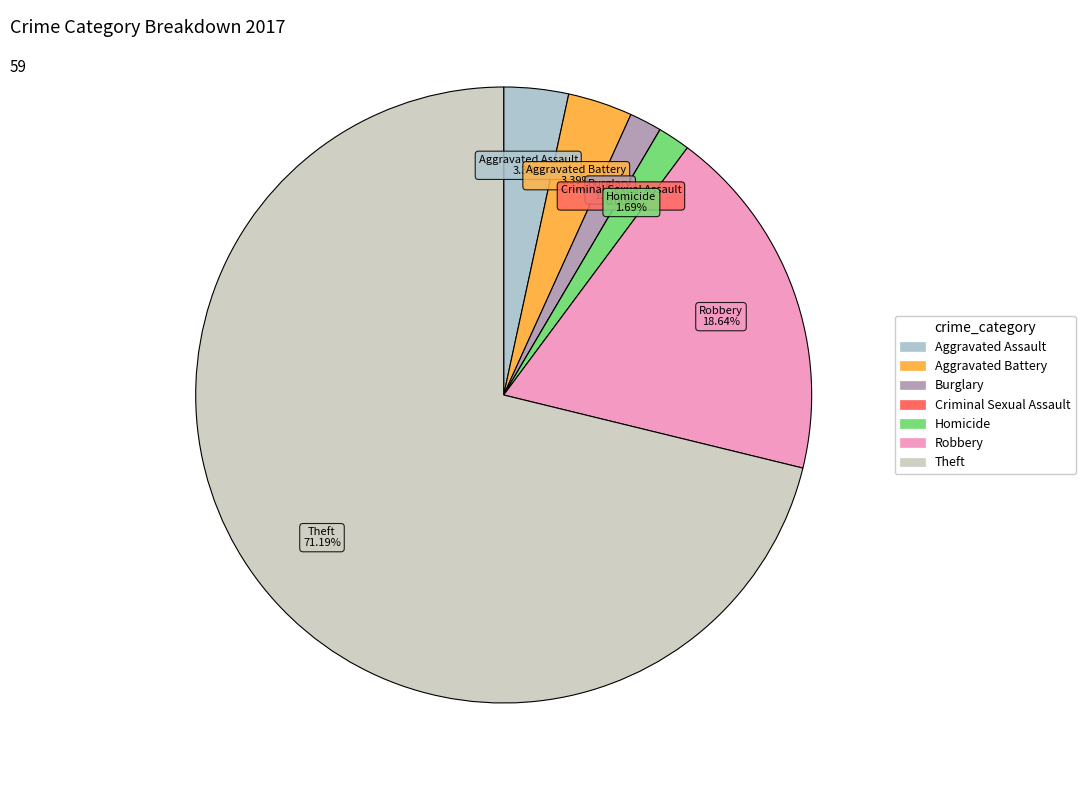

Count the number of slices in the pie.

7